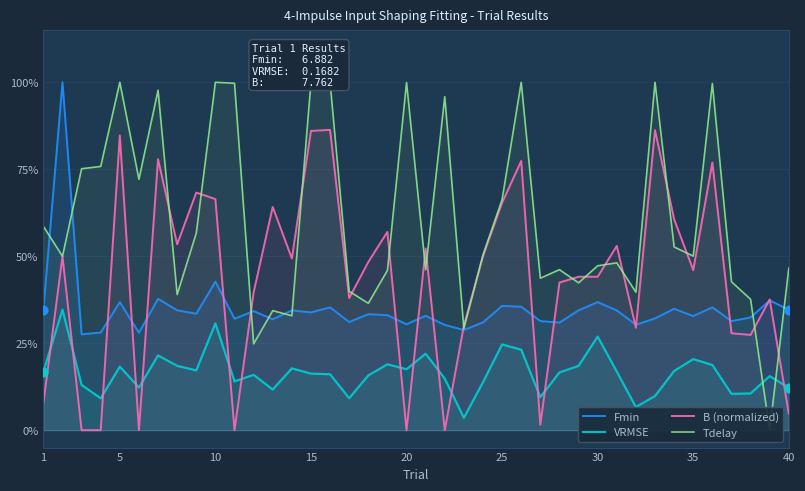

Which series contains the highest Y value?

Fmin